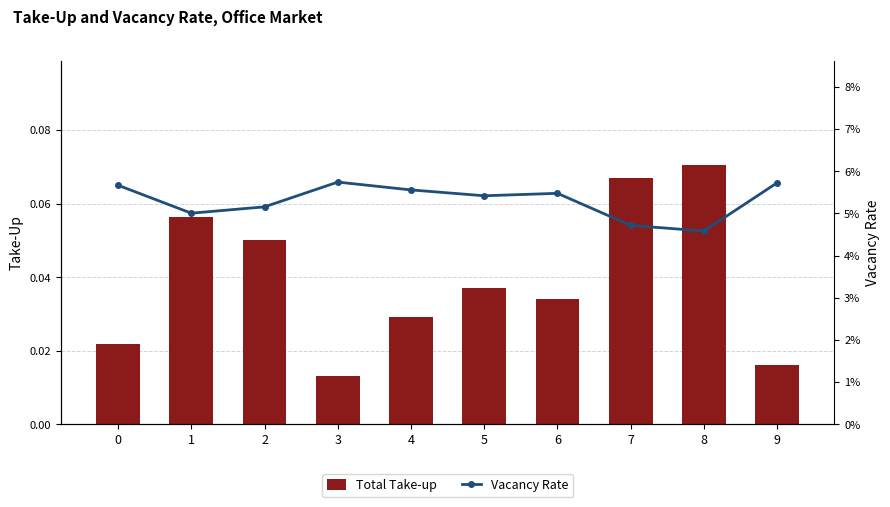

The Total Take-up series shows 0.0 at 0. True or false?

False